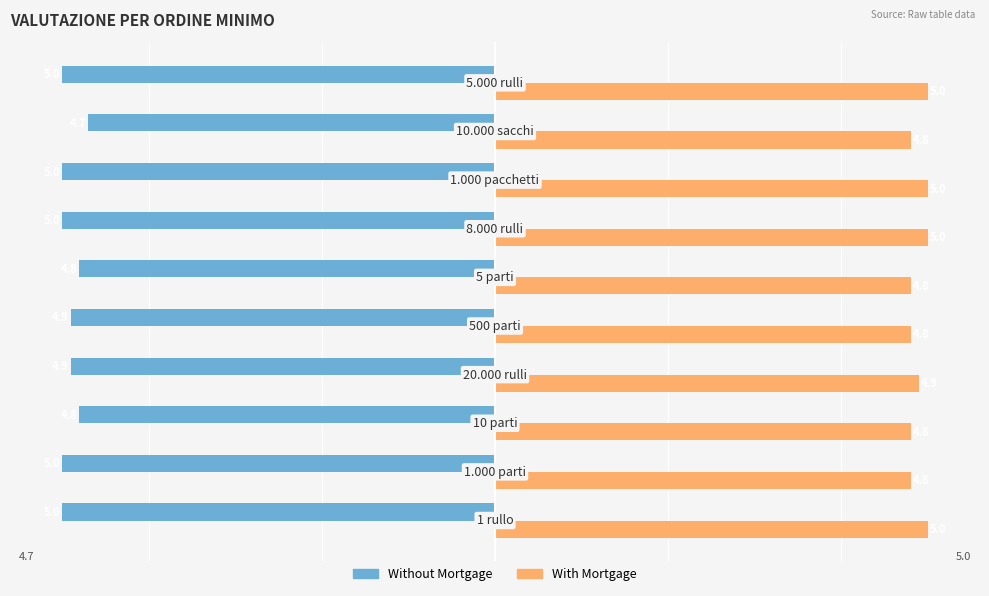

Rank the series by their average value, from highest to lowest.

With Mortgage, Without Mortgage